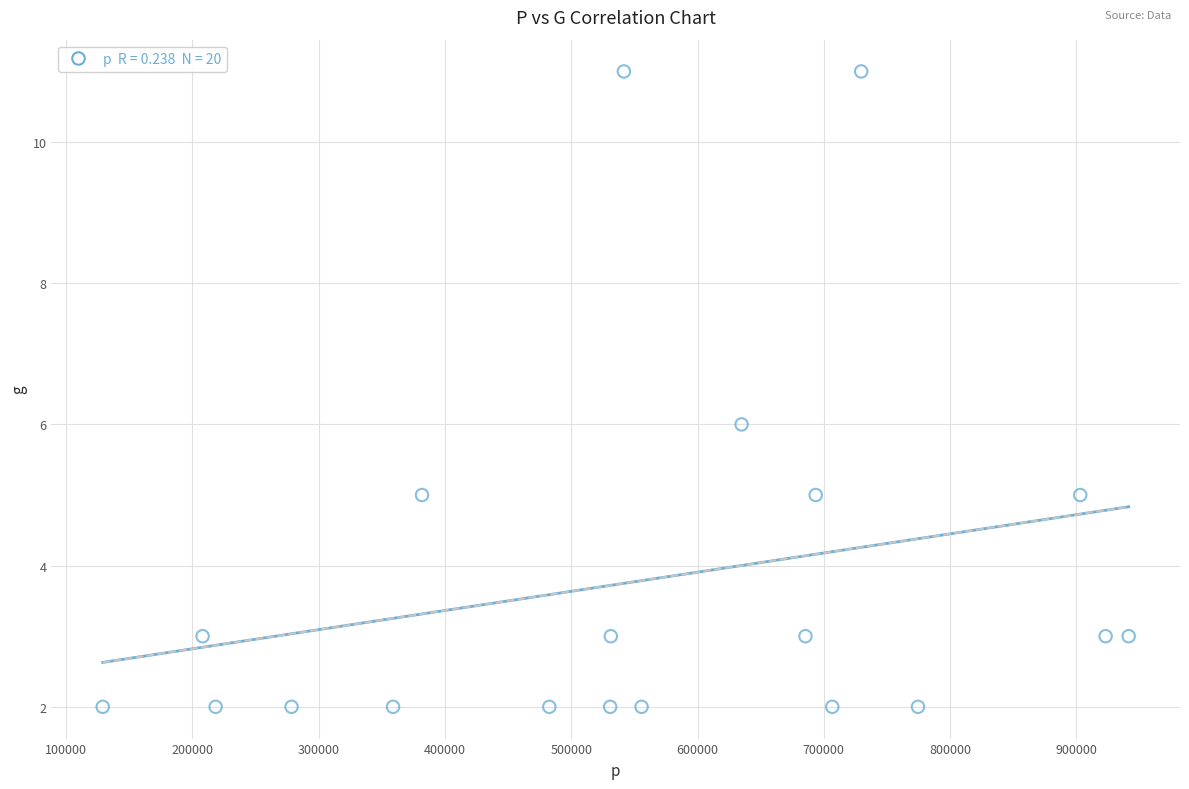

What is the range of X values (max minus min)?

812550